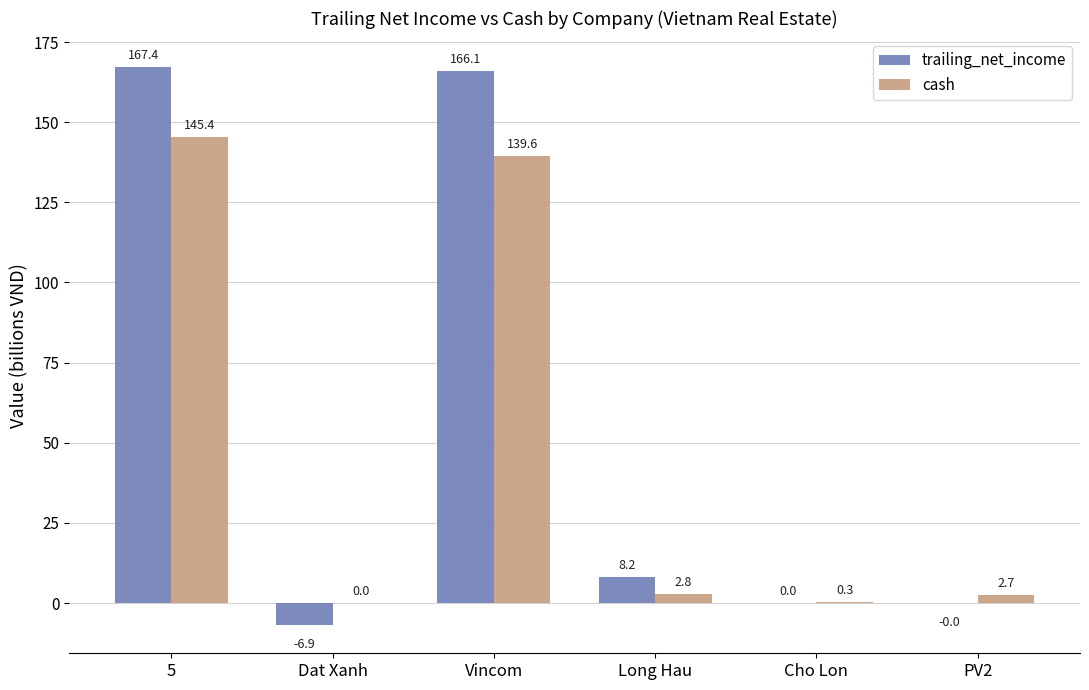

How many groups of bars are there?

6